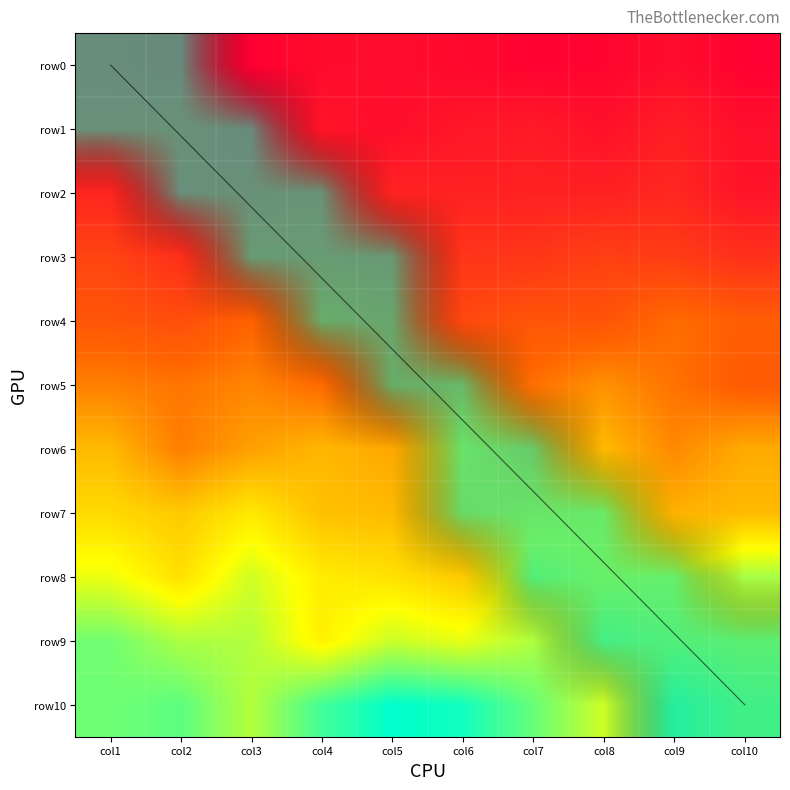

True or false: row2 has a value of 0 at col6.

False